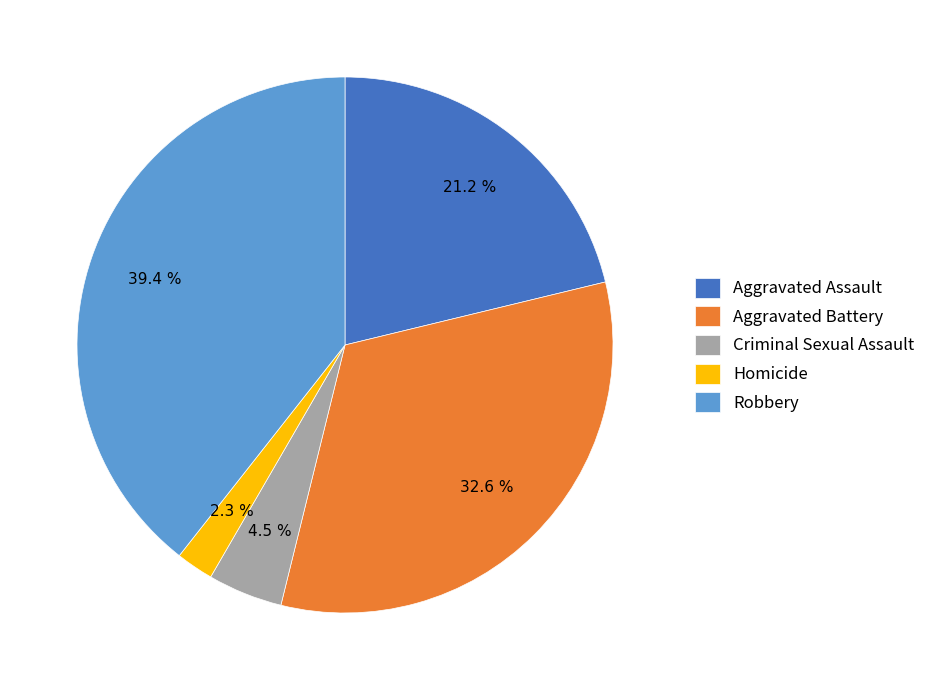

To the nearest percent, what percentage of the pie is Aggravated Battery?

33%